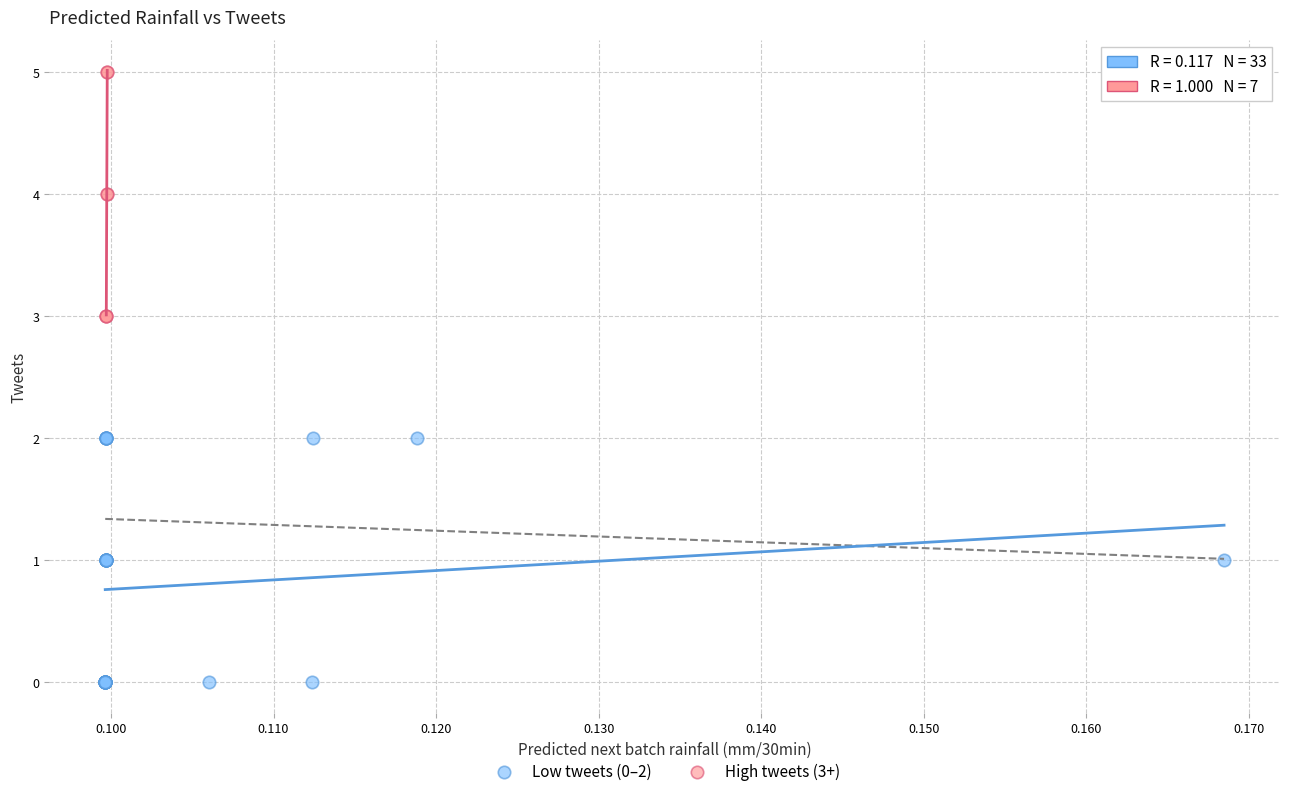

Which series contains the lowest Y value?

Low tweets (0–2)